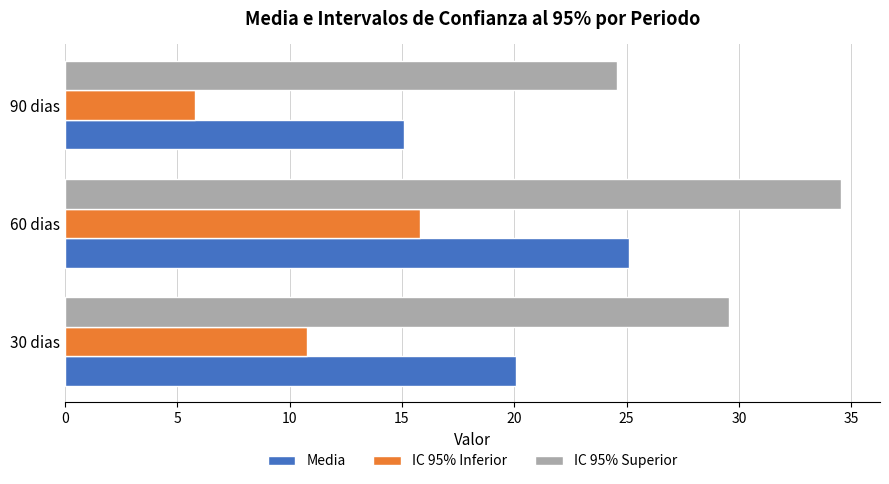

What is the difference between the second highest and minimum values in the Media series?

5.0